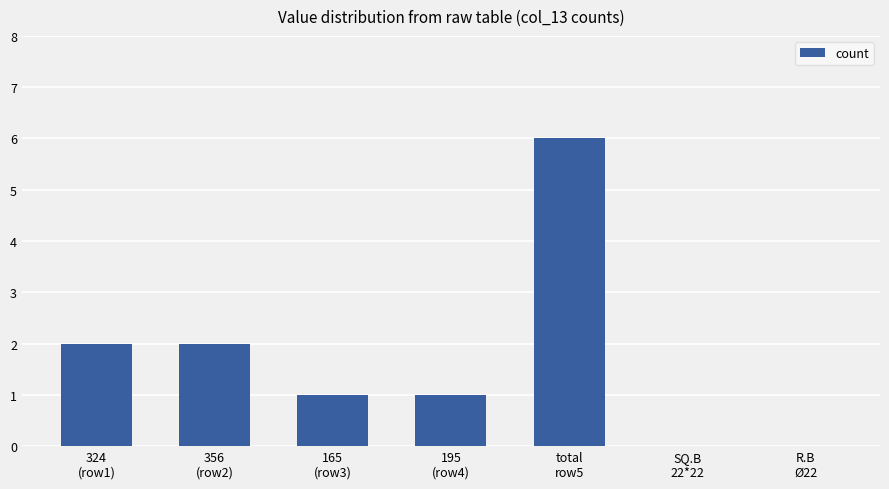

What is the sum of all values?

12